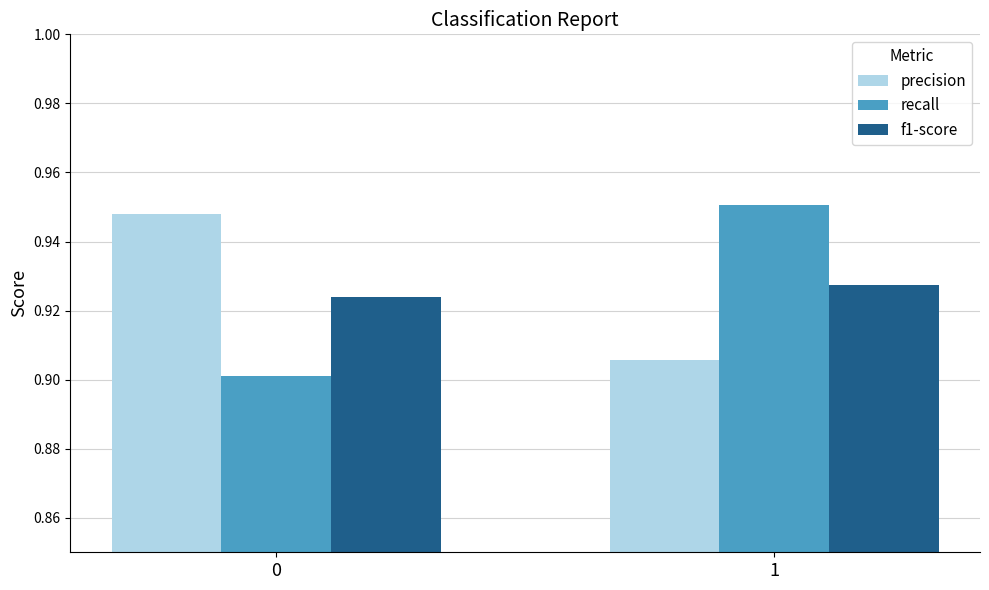

True or false: recall has a value of 1.6 at 1.

False